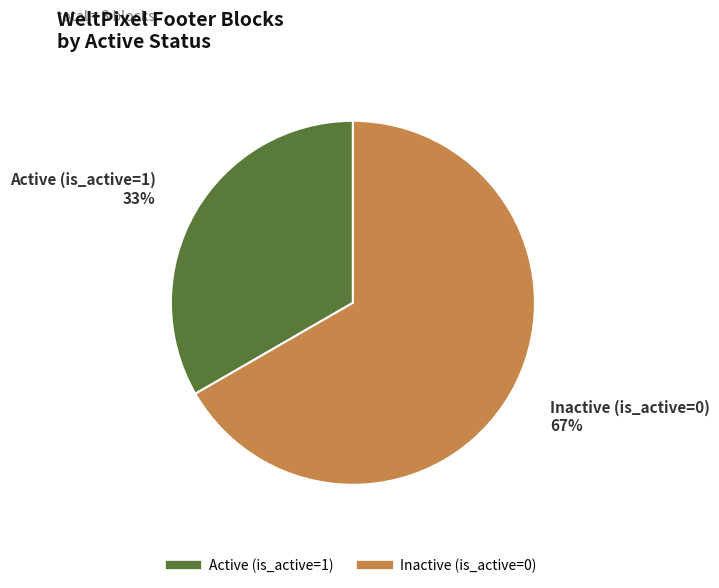

Is there a majority slice in this chart?

Yes